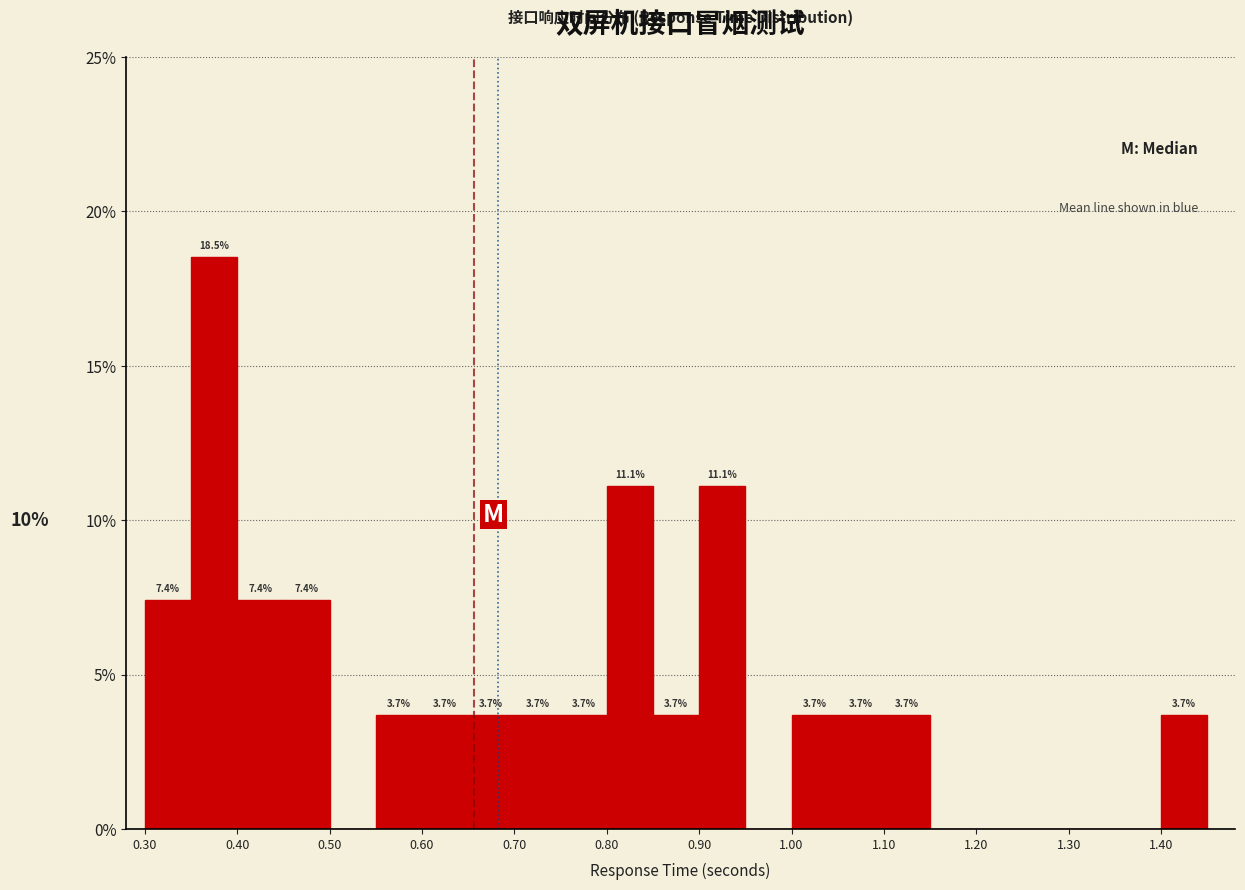

Over which range of the x-axis is the bar tallest?

0.35 to 0.40